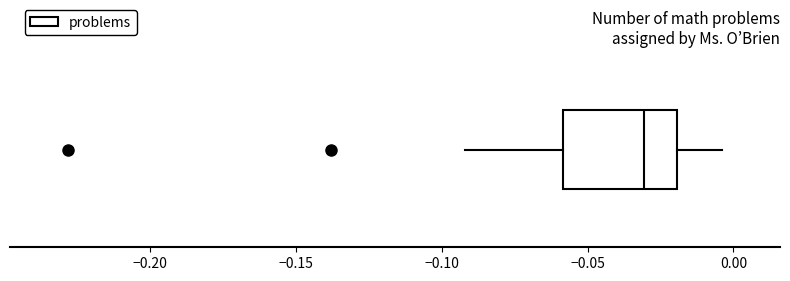

Read this box plot against the x-axis: the position of the median line, the range covered by the box, and the ends of both whiskers. The values are not printed on the chart, so give them approximately, as read against the axis.

median -0.030, box -0.060 to -0.020, whiskers -0.090 to -0.005